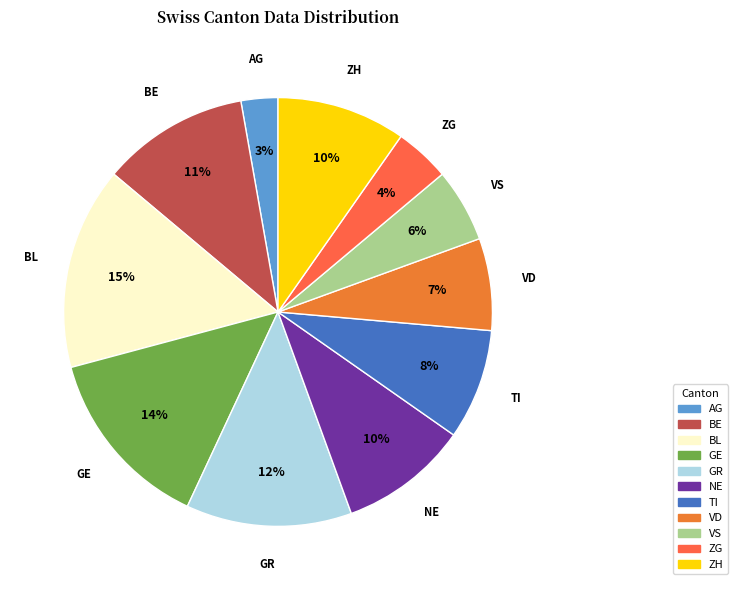

Combined, do ZH and BL account for over 50%?

No